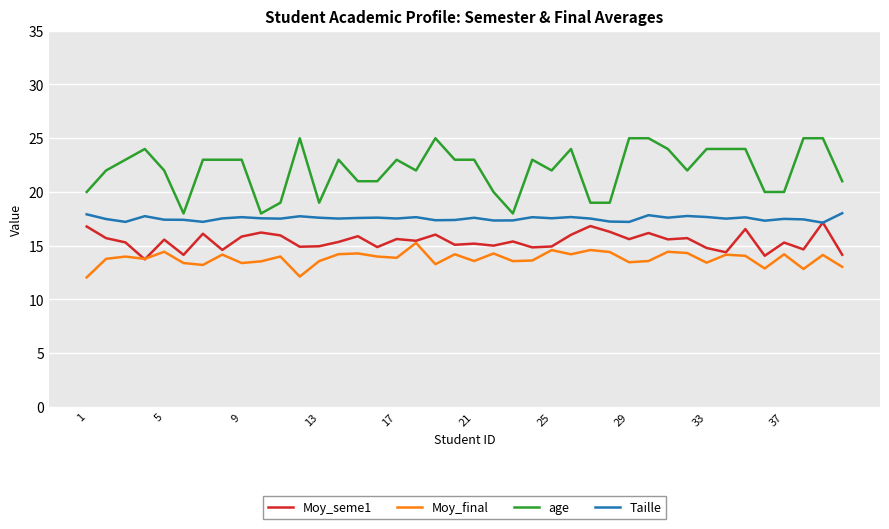

Which series has the largest total across all categories?

age